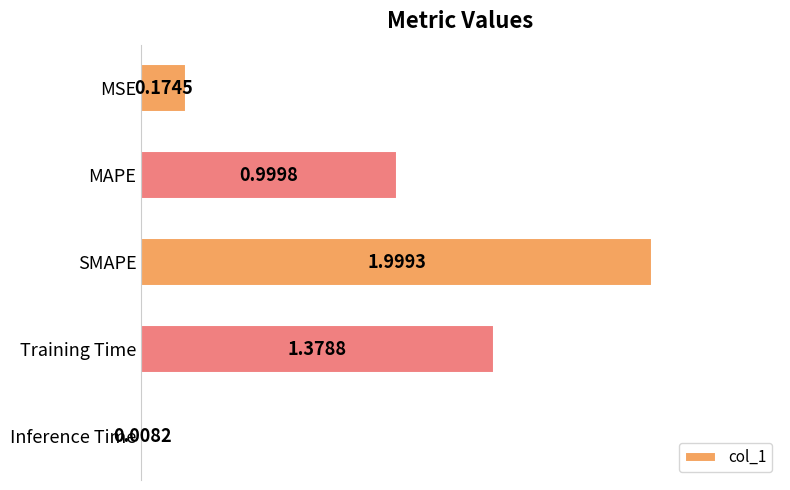

What is the average value?

0.9